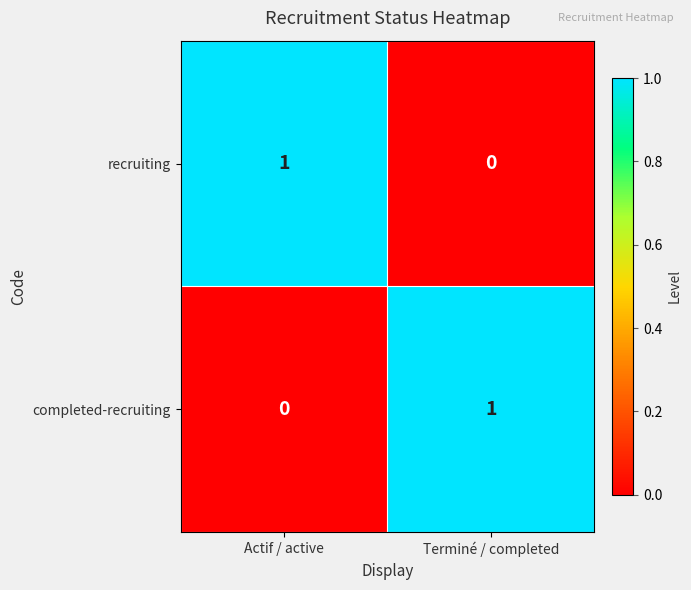

What is the spread (max minus min) of values at Actif / active?

1